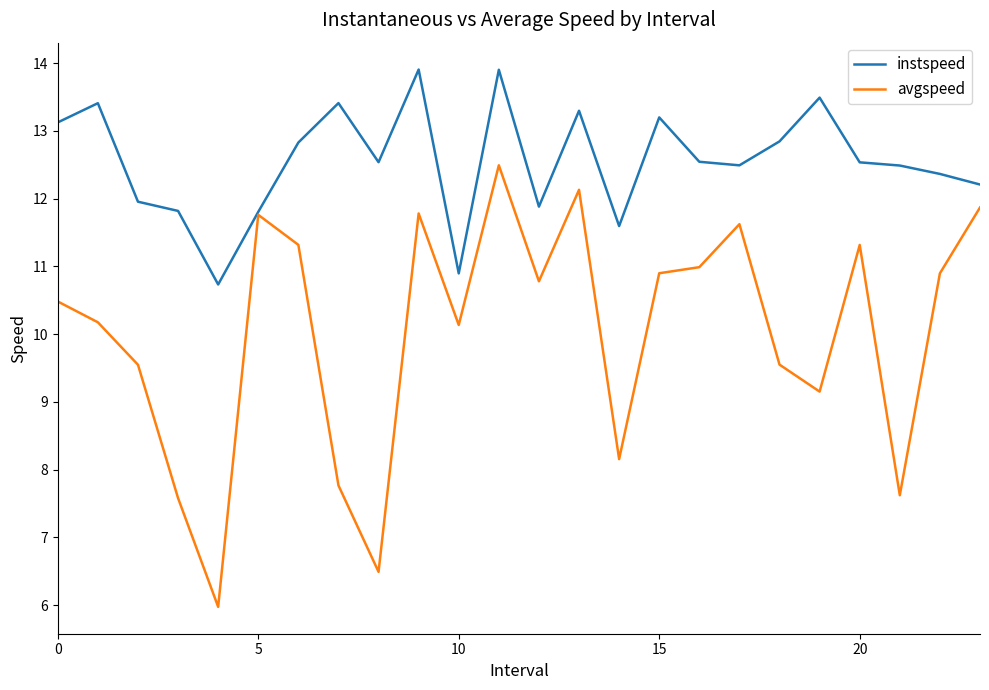

At how many categories does at least one series exceed 10?

24